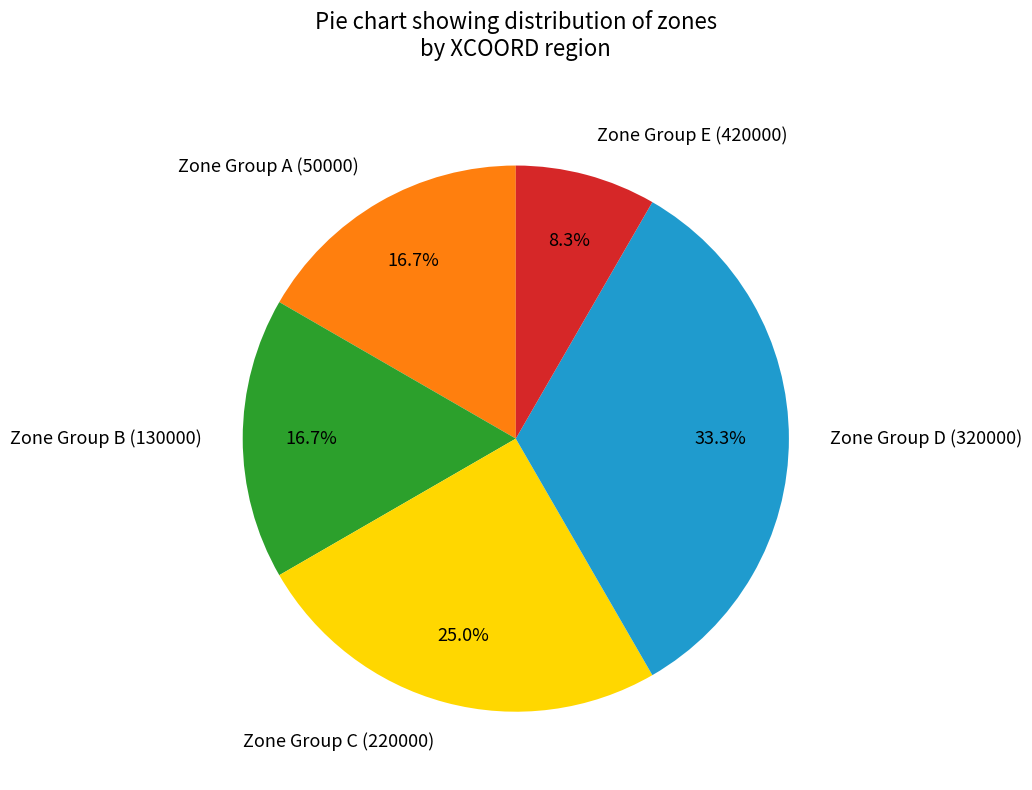

Which category has the smallest portion of the pie?

Zone Group E (420000)